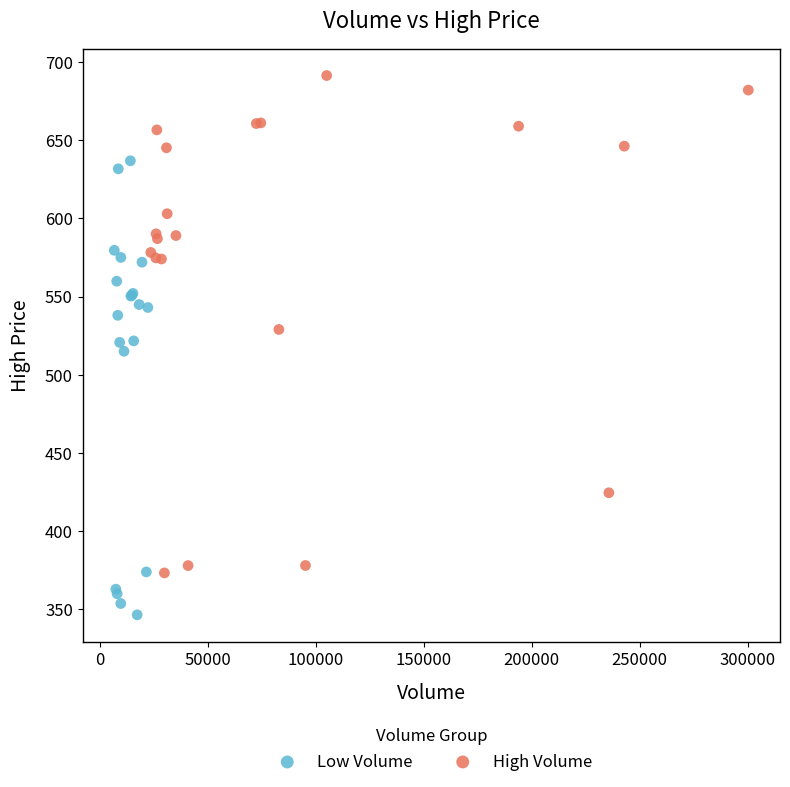

Which series has the widest spread of Y values?

High Volume